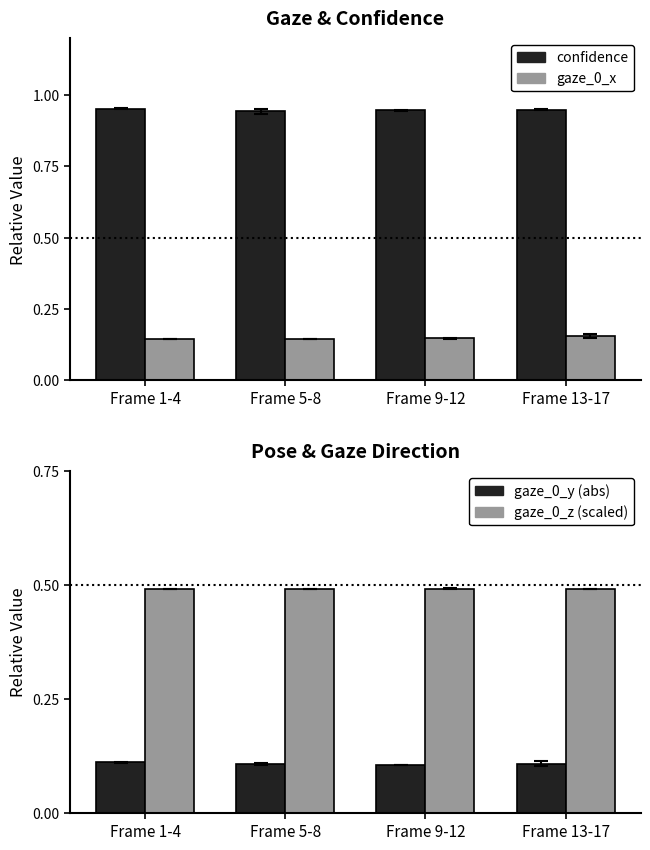

Rank the series by their maximum value, from highest to lowest.

confidence, gaze_0_z (scaled), gaze_0_x, gaze_0_y (abs)